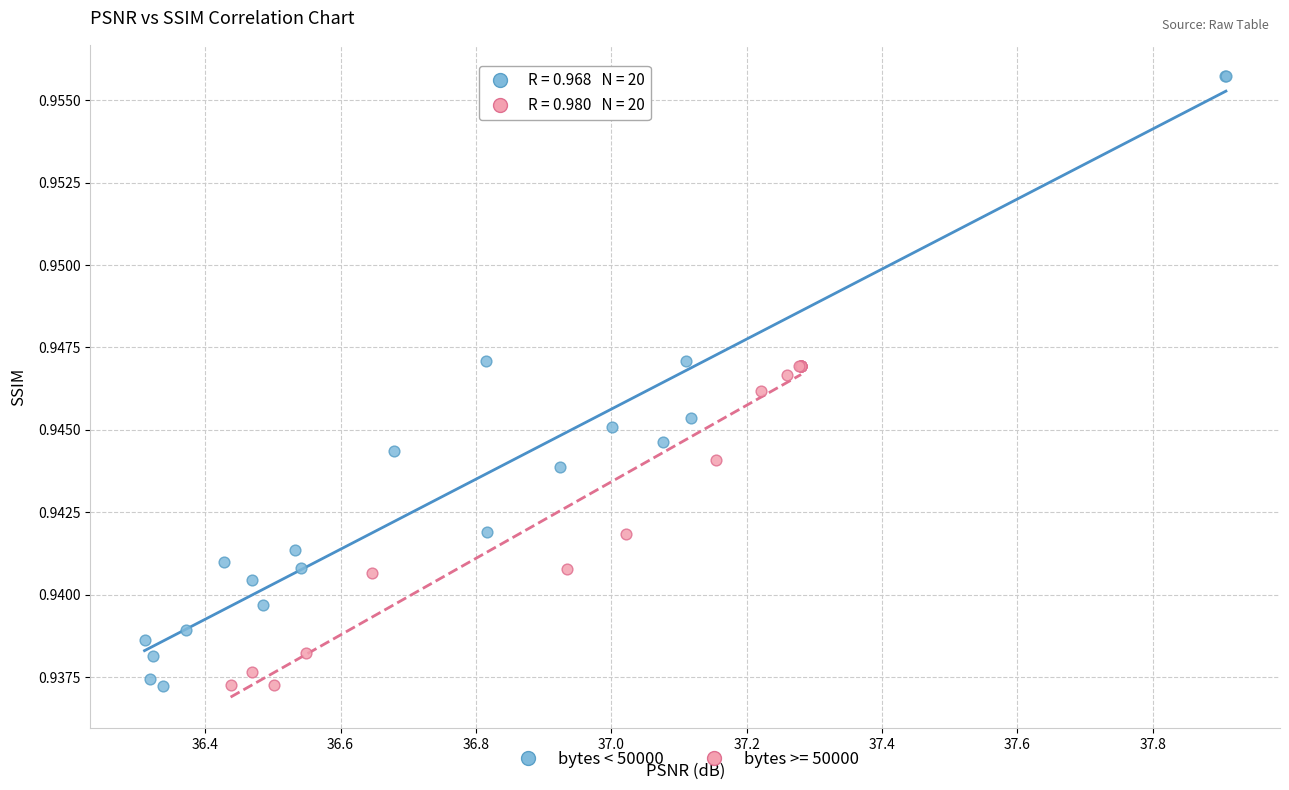

Which series reaches the maximum Y coordinate?

bytes < 50000